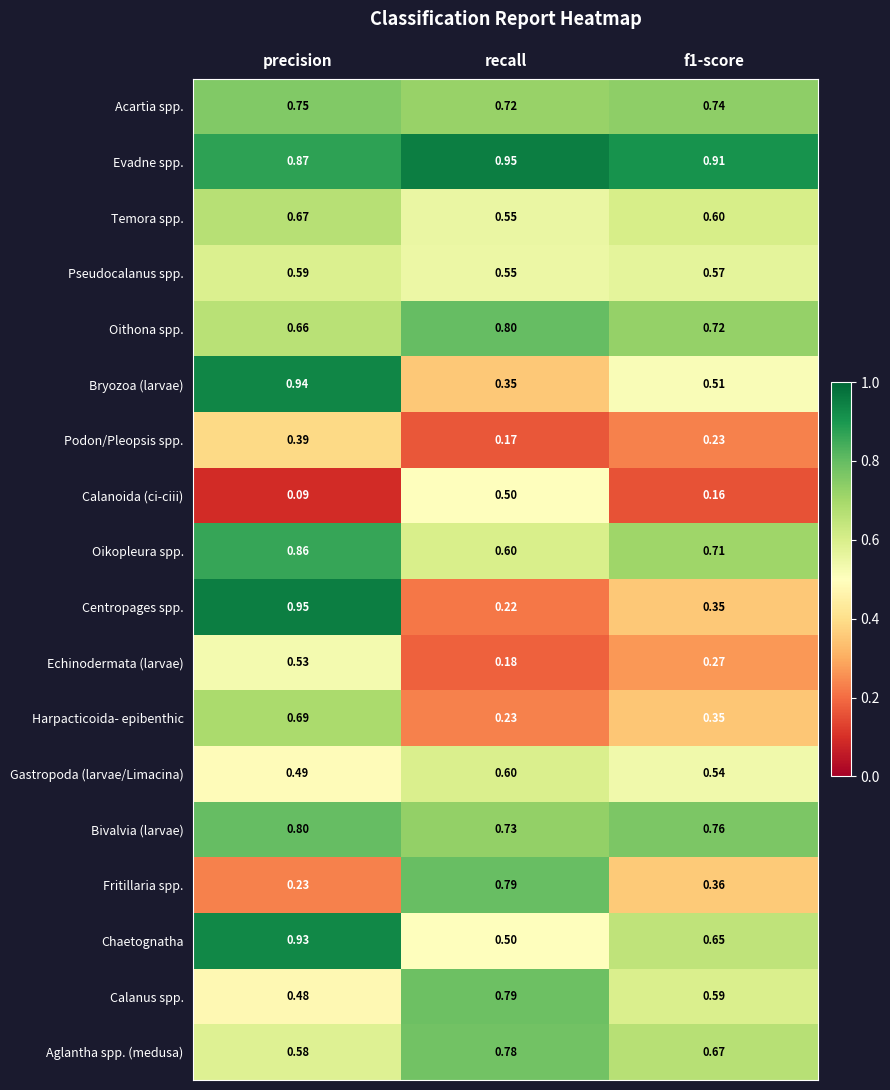

At which category is the sum across all series the highest?

precision